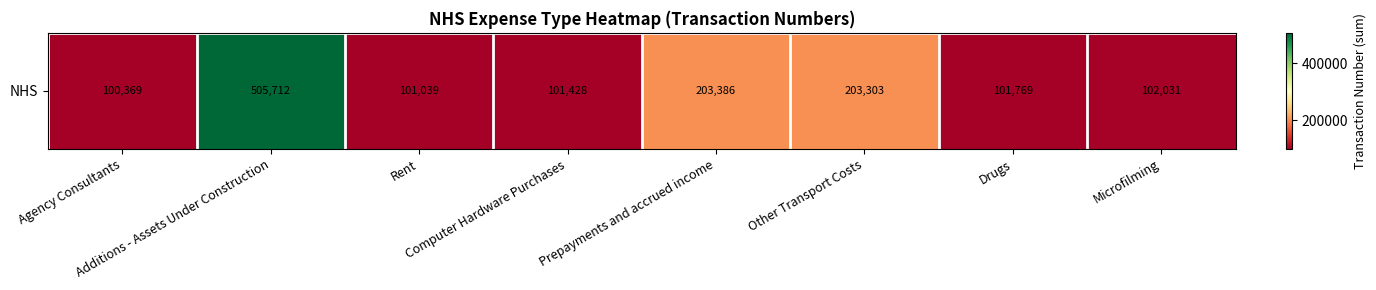

List the labels in order of value, smallest first.

Agency Consultants, Rent, Computer Hardware Purchases, Drugs, Microfilming, Other Transport Costs, Prepayments and accrued income, Additions - Assets Under Construction